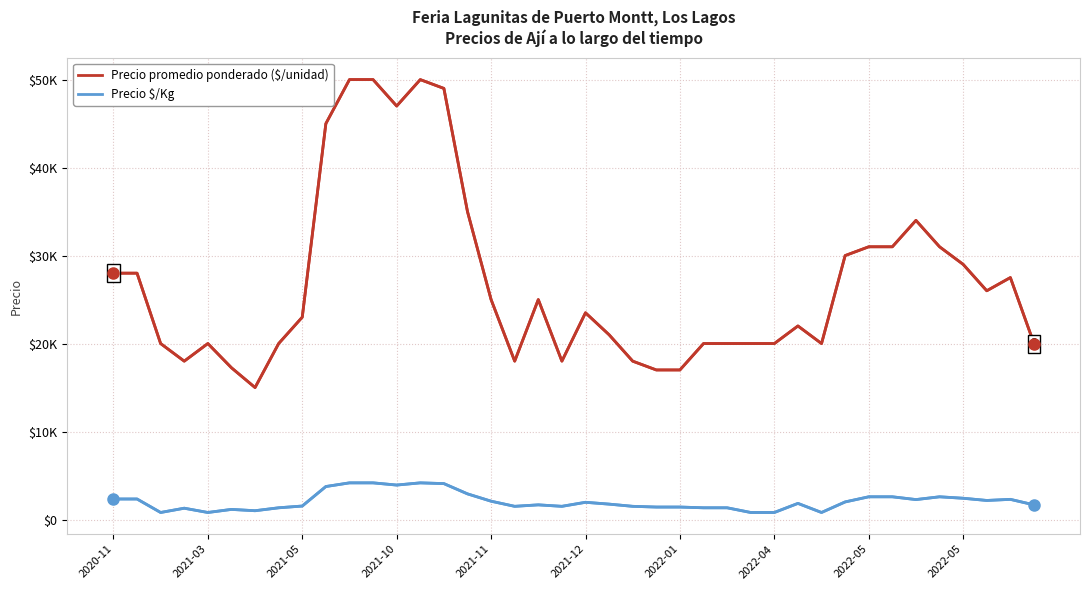

Is this an area chart (filled region under the line)?

No